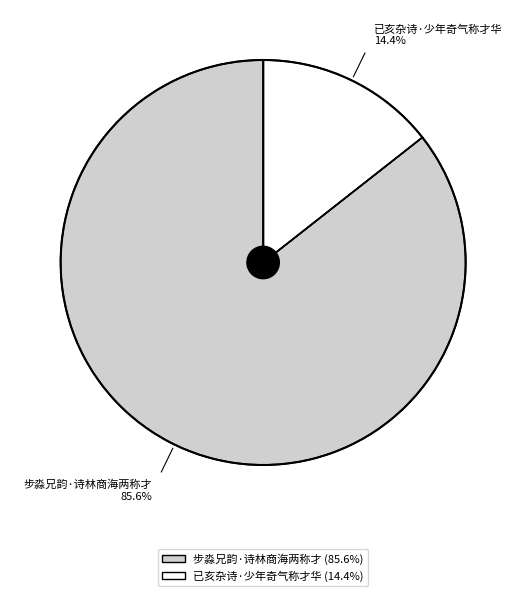

Is 步淼兄韵·诗林商海两称才 the majority of the pie?

Yes